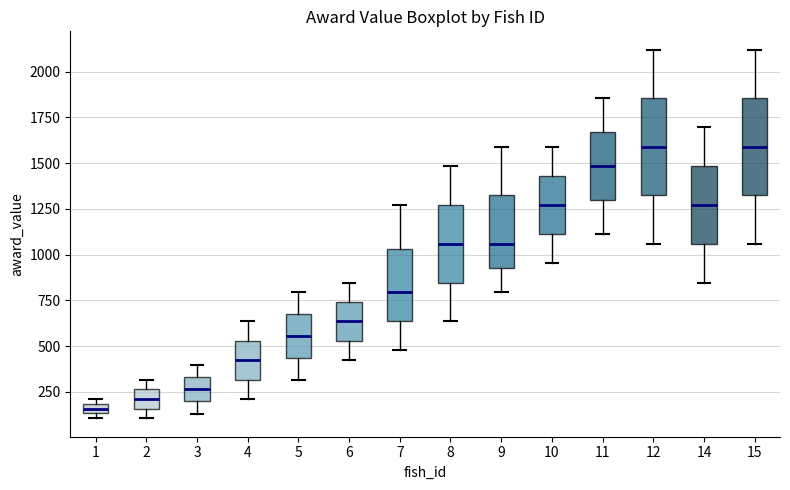

Where does the lower whisker of the box at x = 2 end on the y-axis? The values are not printed on the chart, so give them approximately, as read against the axis.

100